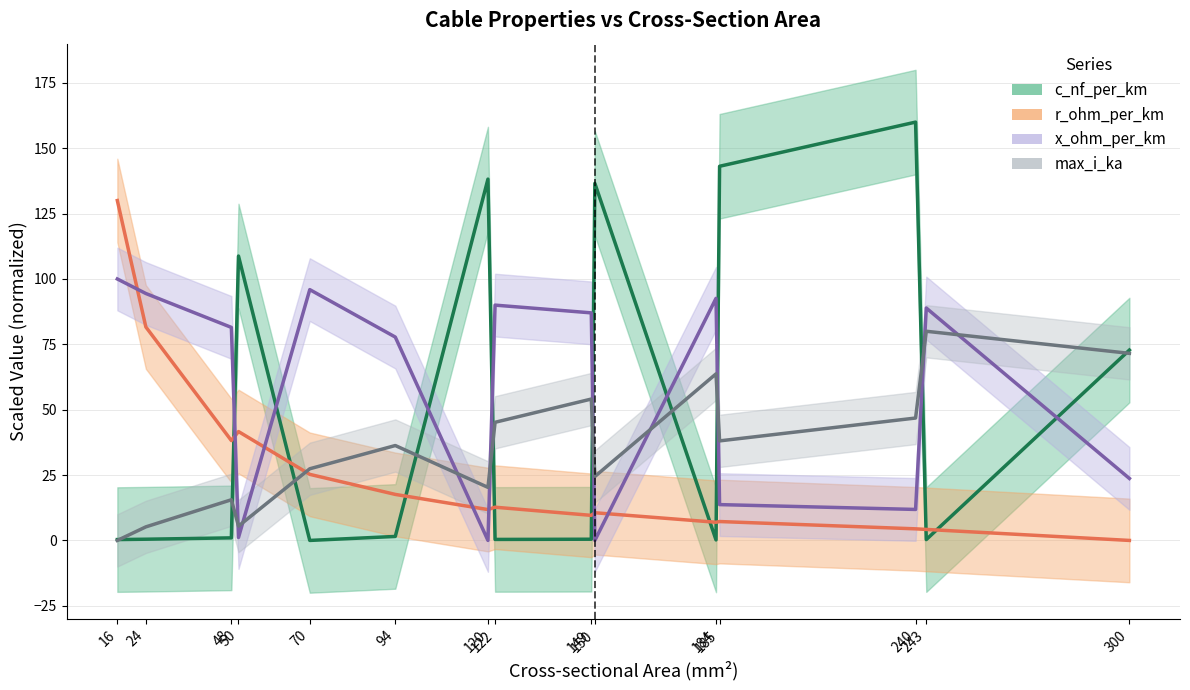

At which category does c_nf_per_km reach its first local peak?

50